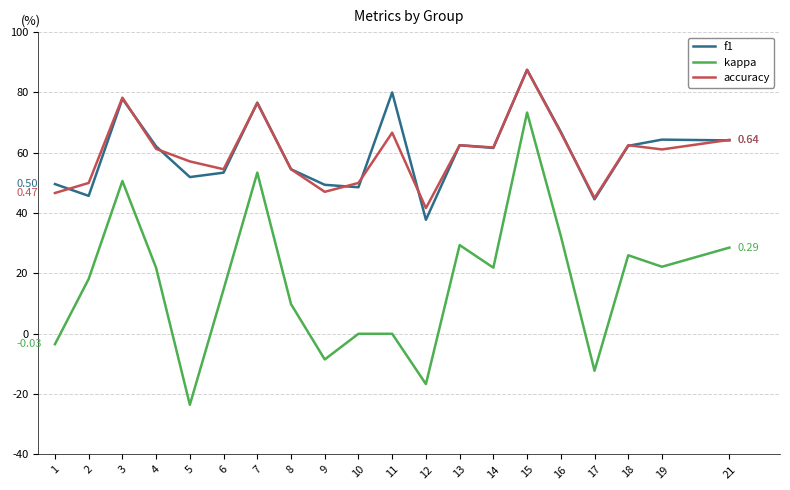

True or false: kappa and f1 cross at least once.

False